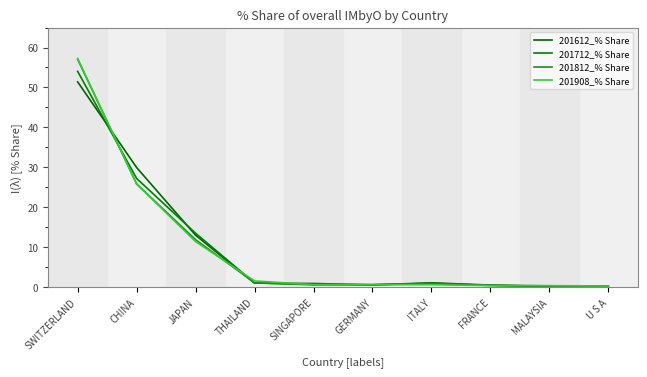

What are all the series names shown in the legend?

201612_% Share, 201712_% Share, 201812_% Share, 201908_% Share